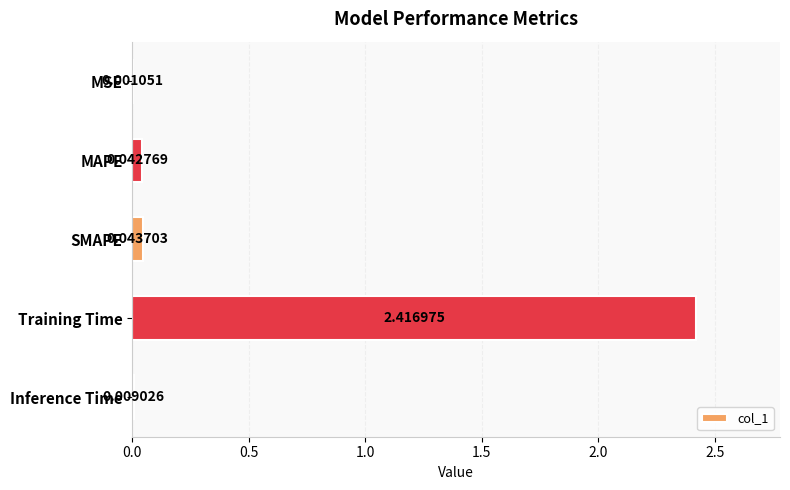

Between SMAPE and MAPE, which is larger?

SMAPE